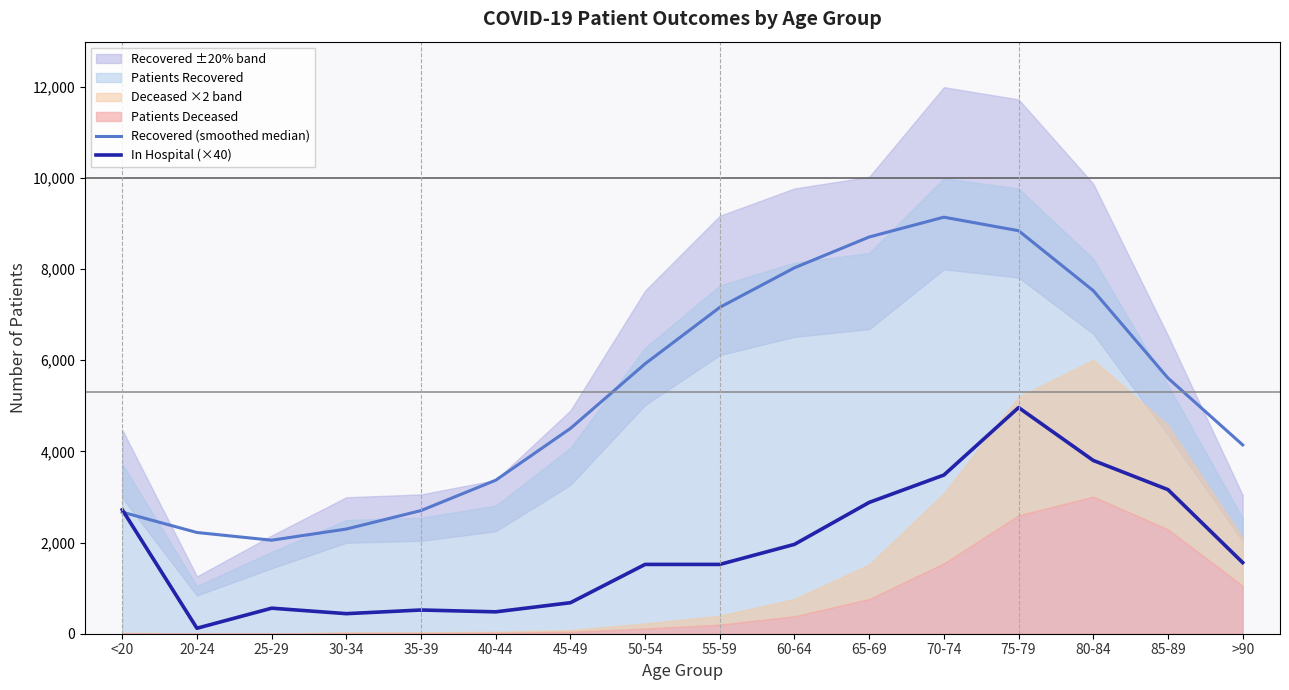

What is the maximum value for In Hospital (×40)?

4960.0